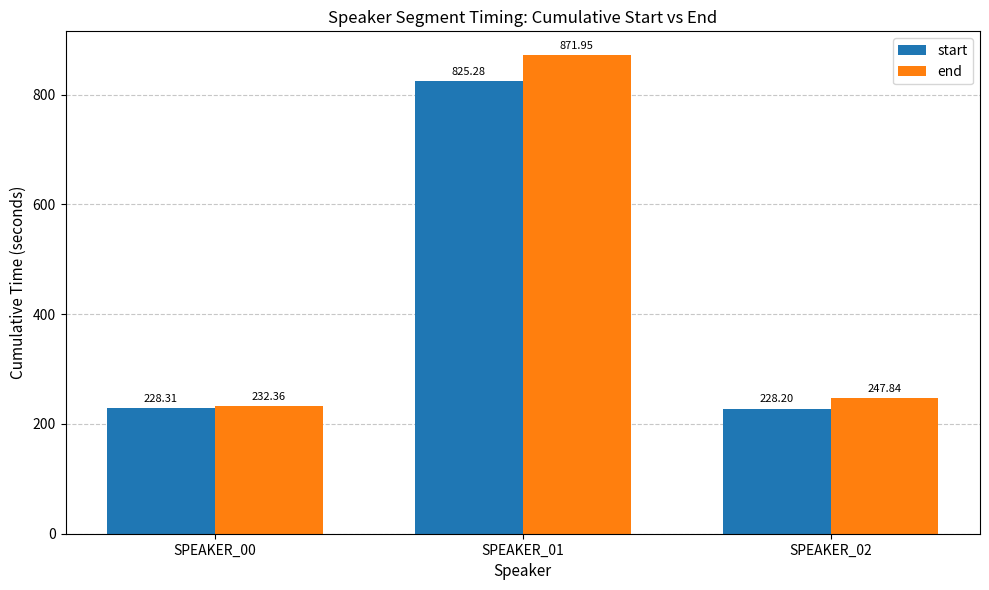

Rank the series by their maximum value, from highest to lowest.

end, start